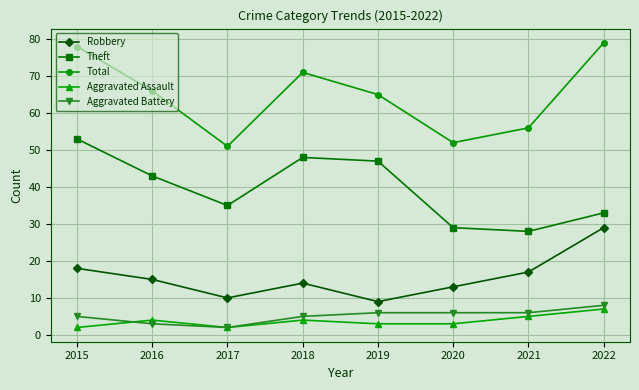

Where do Aggravated Assault and Aggravated Battery first cross each other?

2015 and 2016